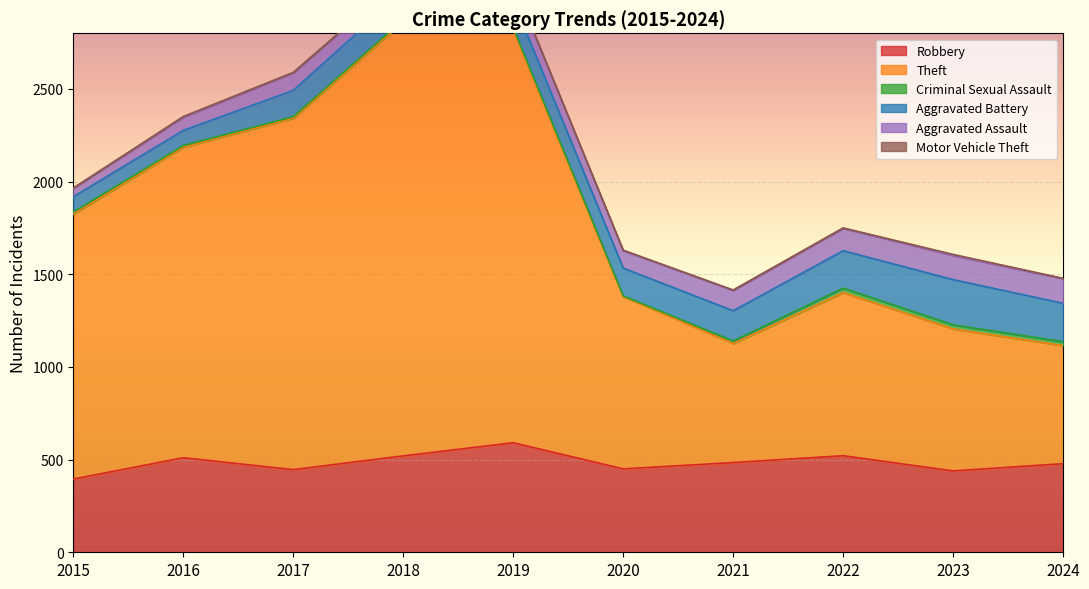

Reading left to right, extract all data points from this chart.

Robbery: 395	510	446	520	591	450	484	521	439	478
Theft: 1429	1676	1896	2342	2230	930	642	880	766	637
Criminal Sexual Assault: 12	8	8	11	8	3	14	24	22	21
Aggravated Battery: 82	82	142	152	148	150	163	202	244	207
Aggravated Assault: 46	71	95	77	98	94	110	121	130	133
Motor Vehicle Theft: 1	4	2	1	1	3	2	2	6	2